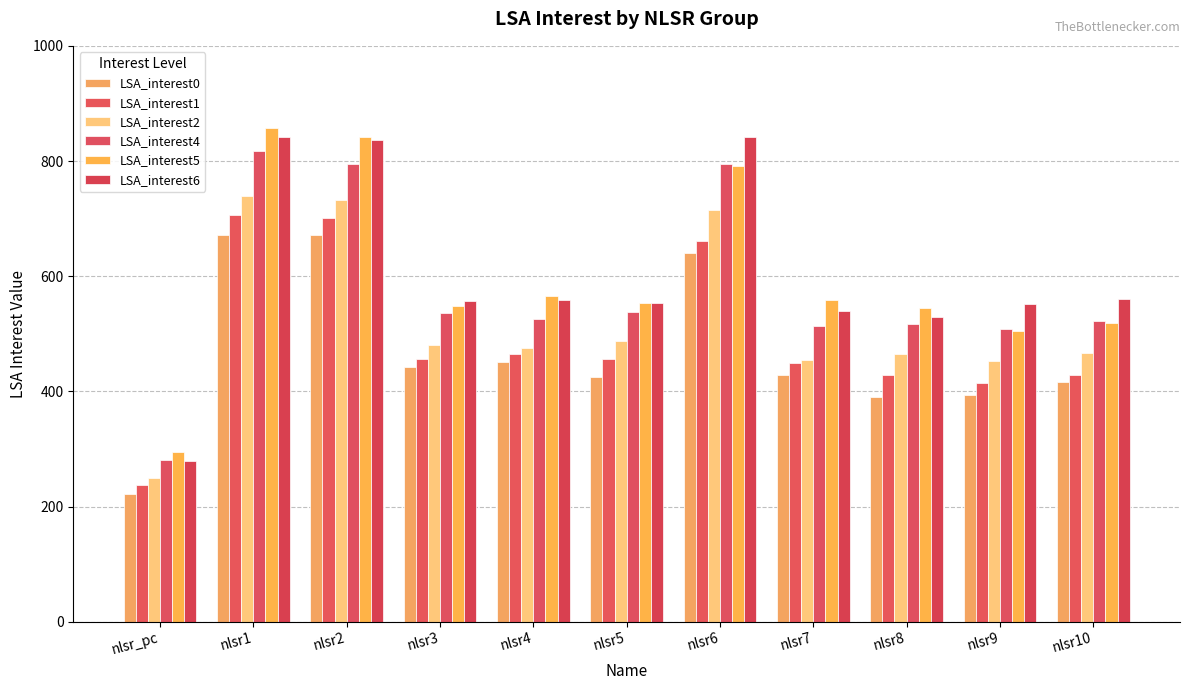

At which category does the chart reach its minimum across all series?

nlsr_pc